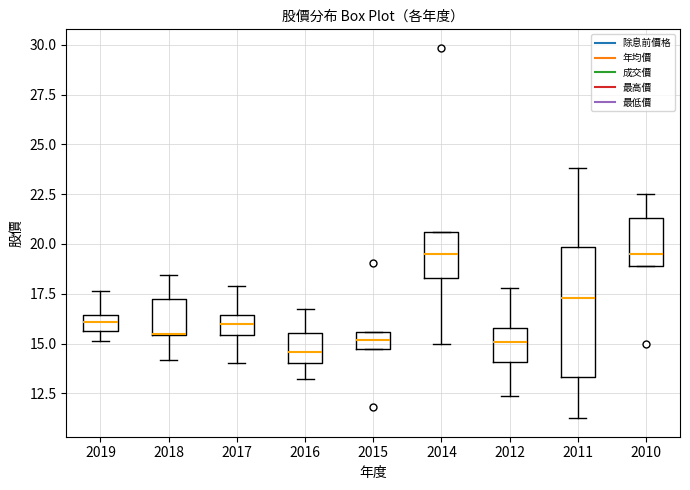

Comparing the boxes themselves (not the whiskers), which one is the tallest?

2011